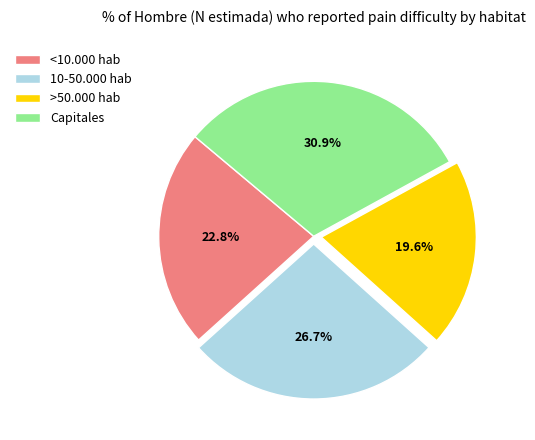

What is the largest slice in the pie chart?

Capitales